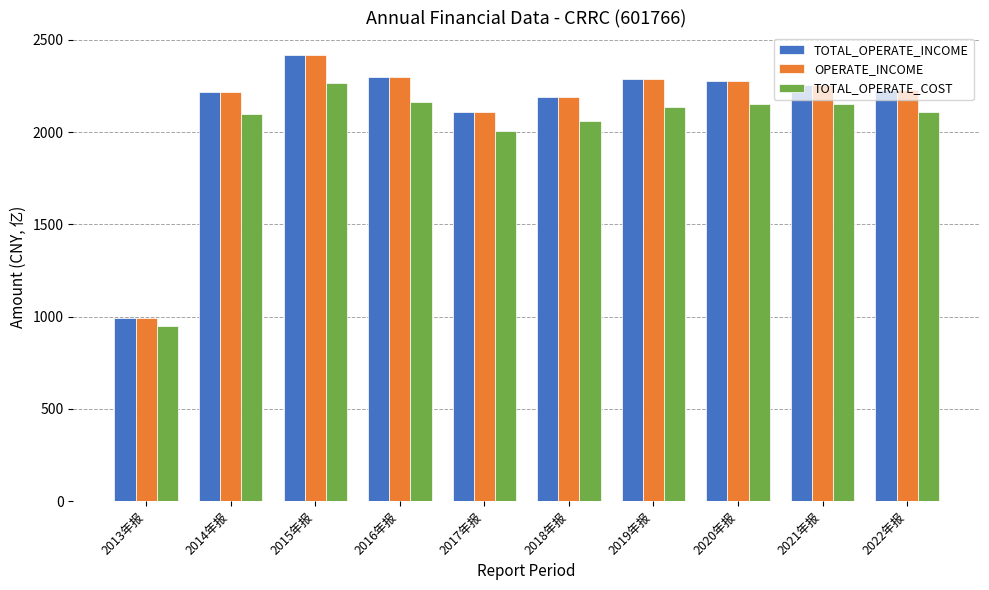

What is the spread (max minus min) of values at 2022年报?

117.7